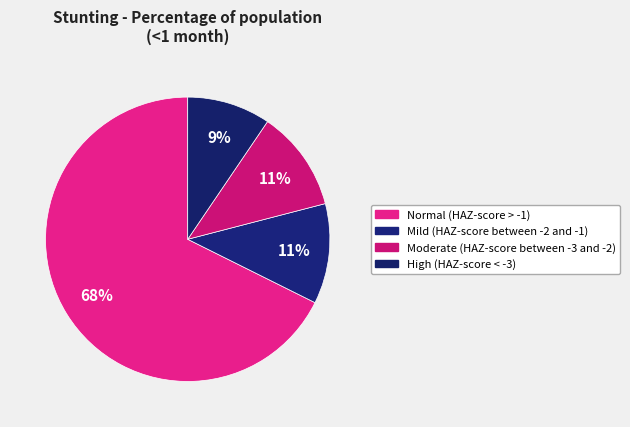

The Moderate (HAZ-score between -3 and -2) slice represents 21% of the pie. True or false?

False